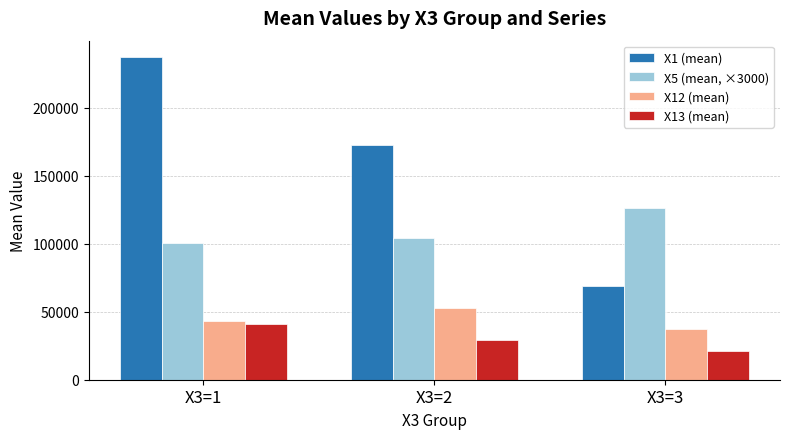

What is the difference between the X5 (mean, ×3000) values at X3=3 and X3=1?

25797.9